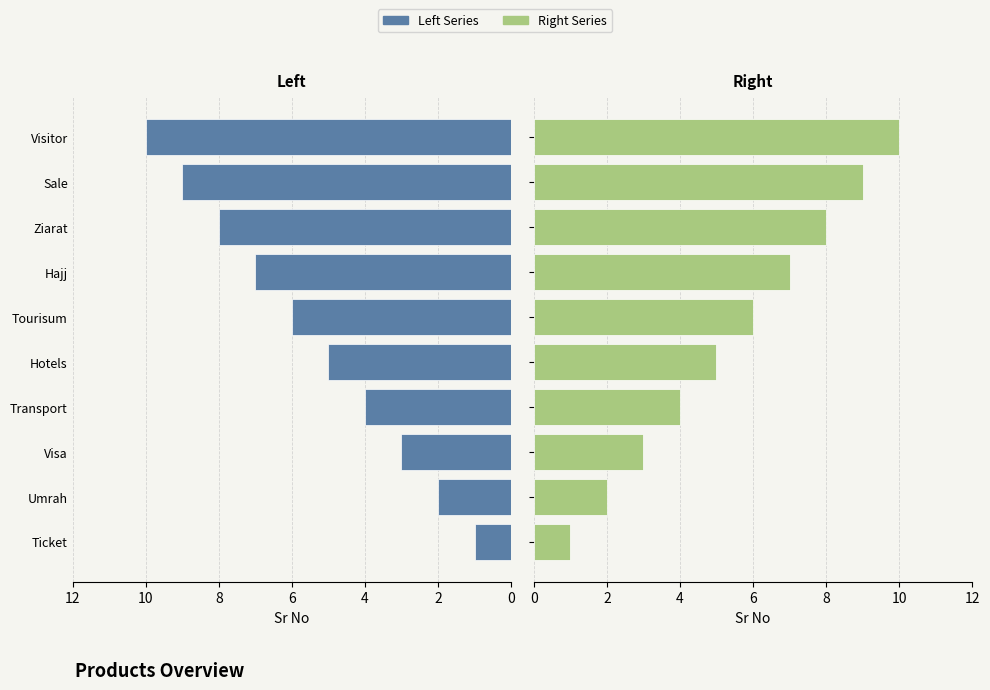

Count the Sr No (Right) values in the range 3 to 8.

6